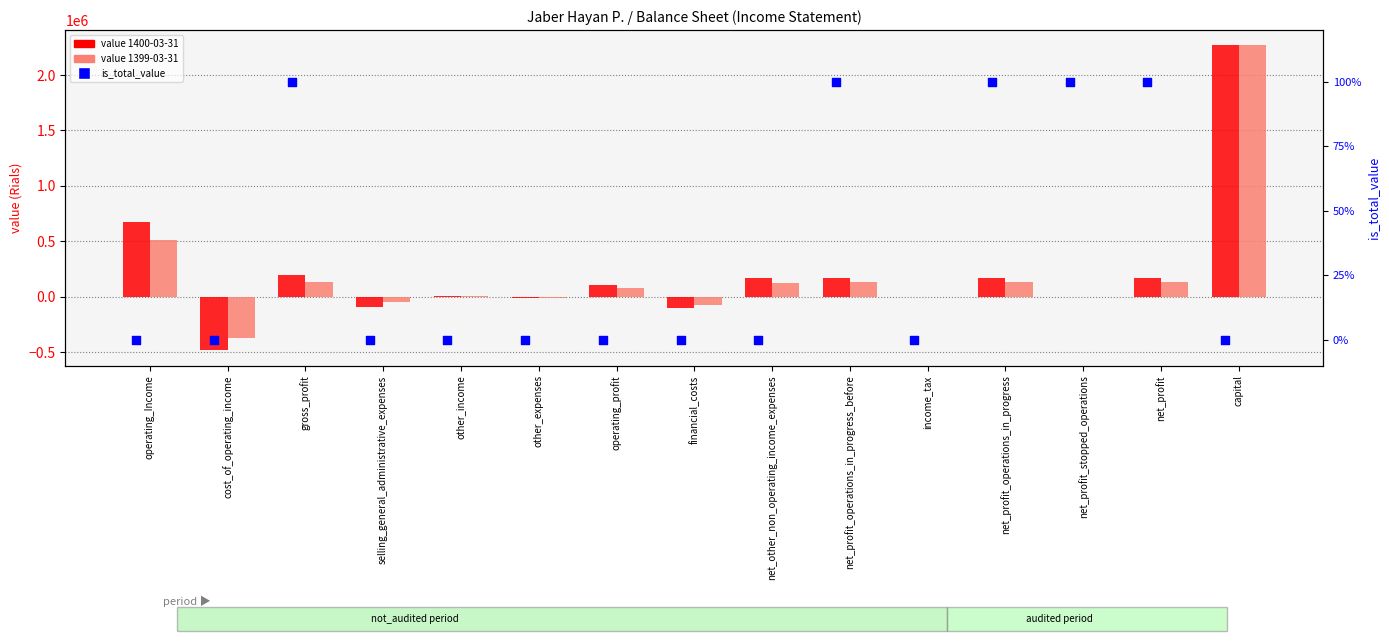

What are all the series names shown in the legend?

value 1400-03-31, value 1399-03-31, is_total_value (%)